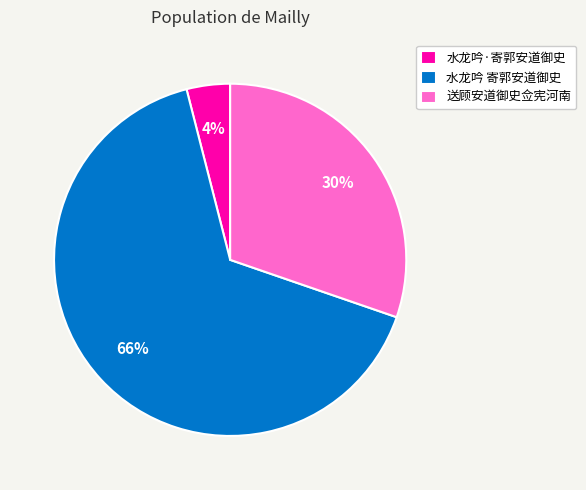

To the nearest percent, what portion does 水龙吟 寄郭安道御史 represent?

66%